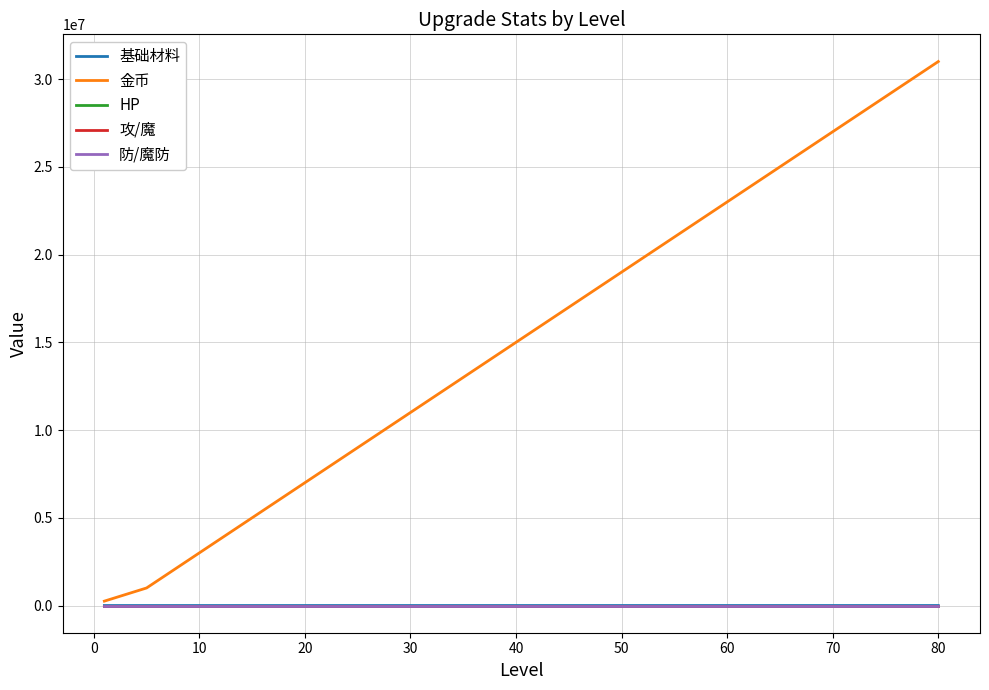

Count the number of categories in the chart.

17